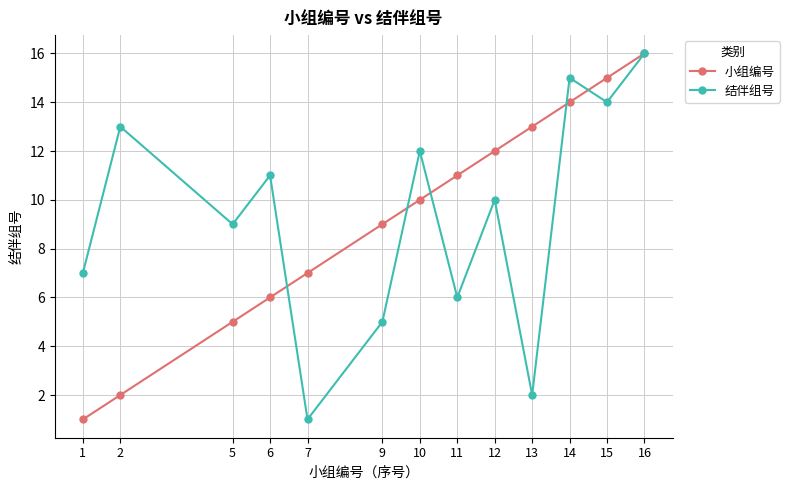

At 2, list the series in order from largest to smallest.

结伴组号, 小组编号